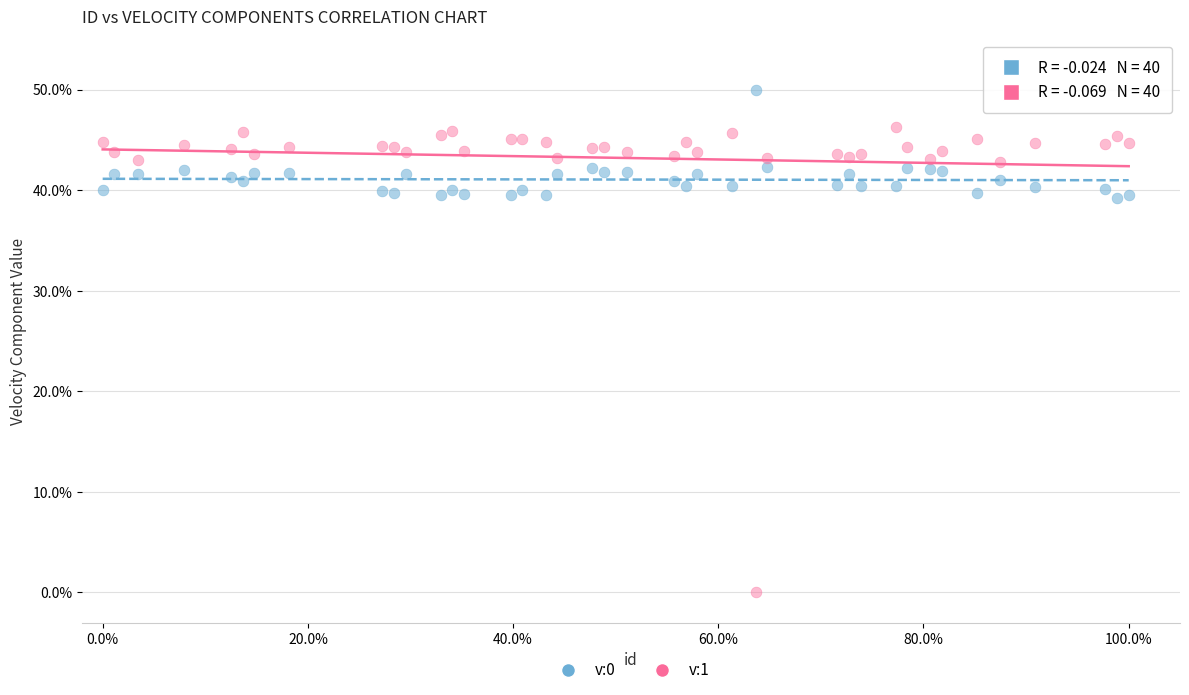

Across all data points, what is the range of X values (max minus min)?

100.0